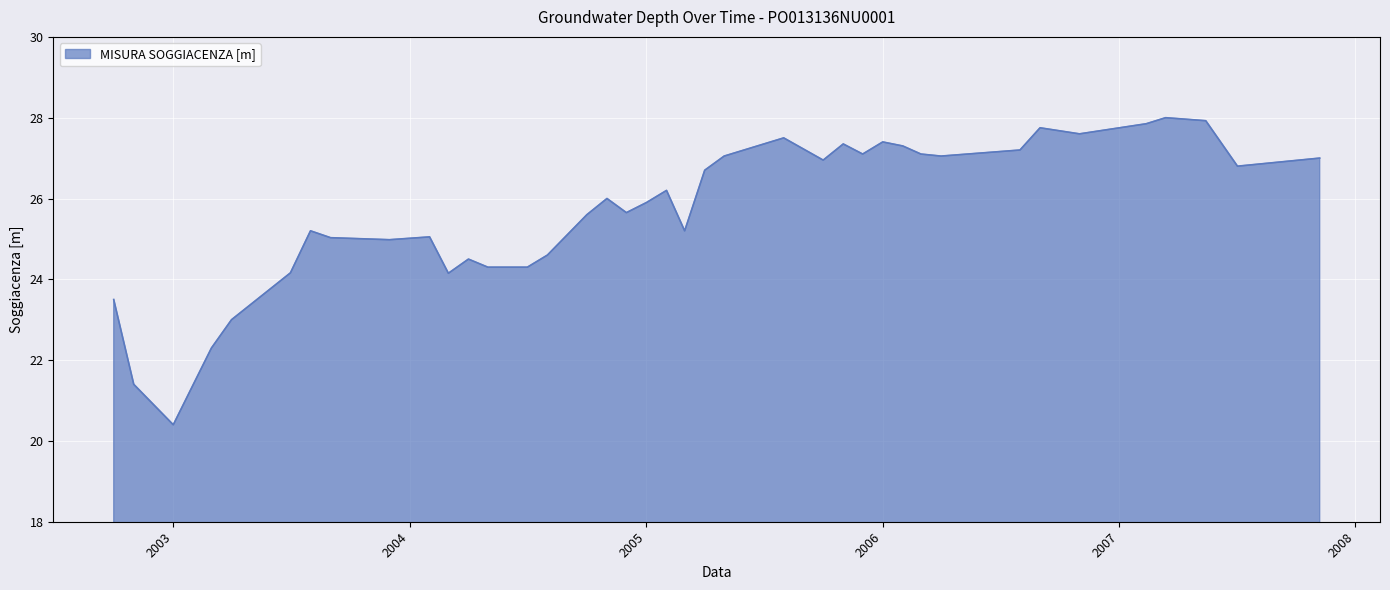

What is the difference between the maximum and minimum values?

7.6